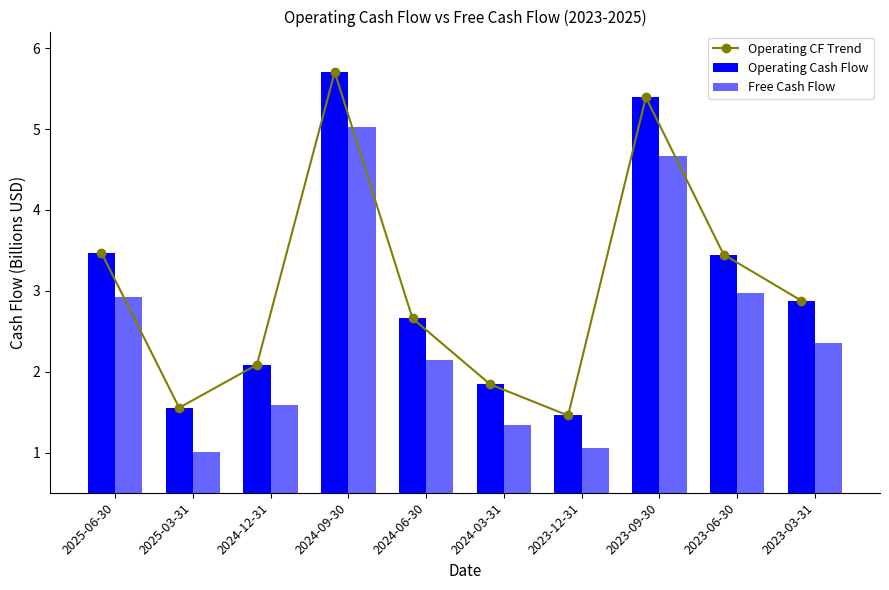

What is the difference between the maximum and second lowest values in the Free Cash Flow series?

4.0